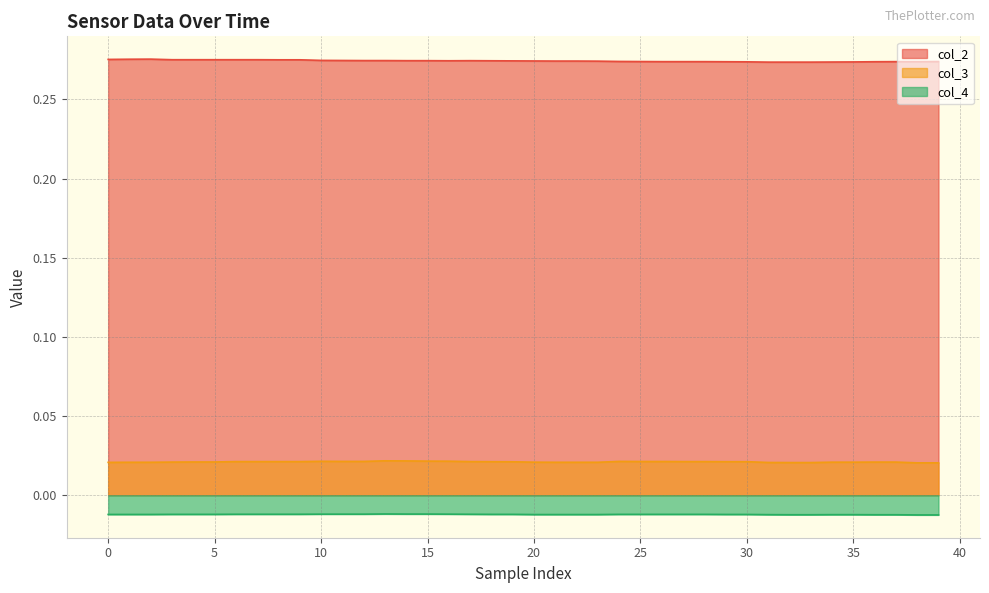

At how many categories does at least one series exceed 0?

40